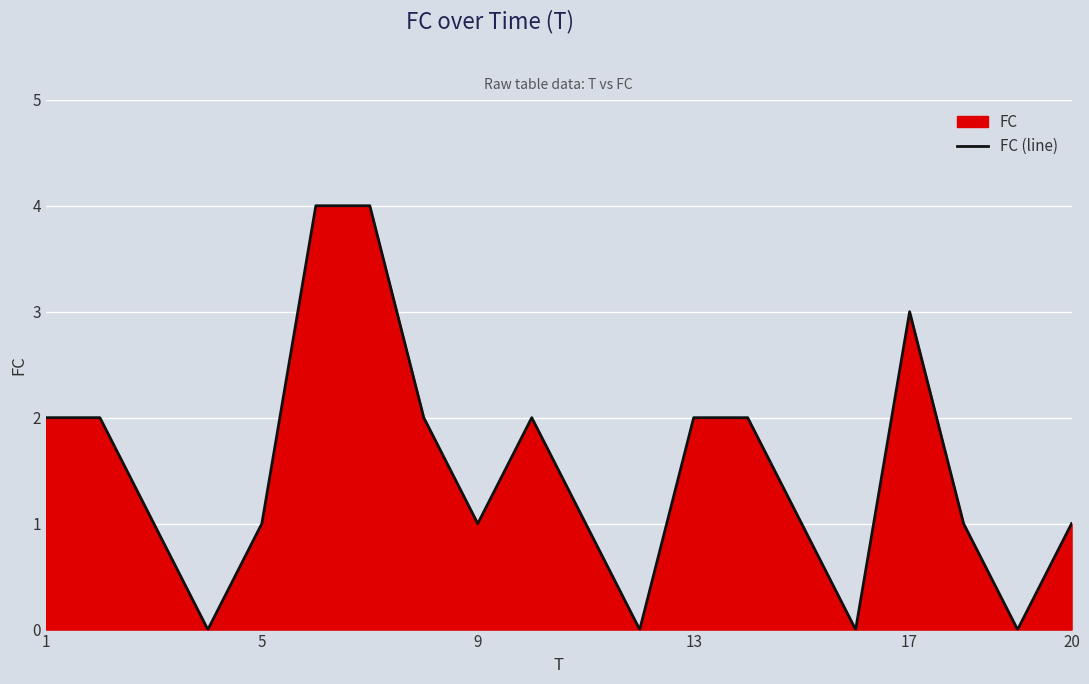

What is the difference between the maximum and minimum values?

4